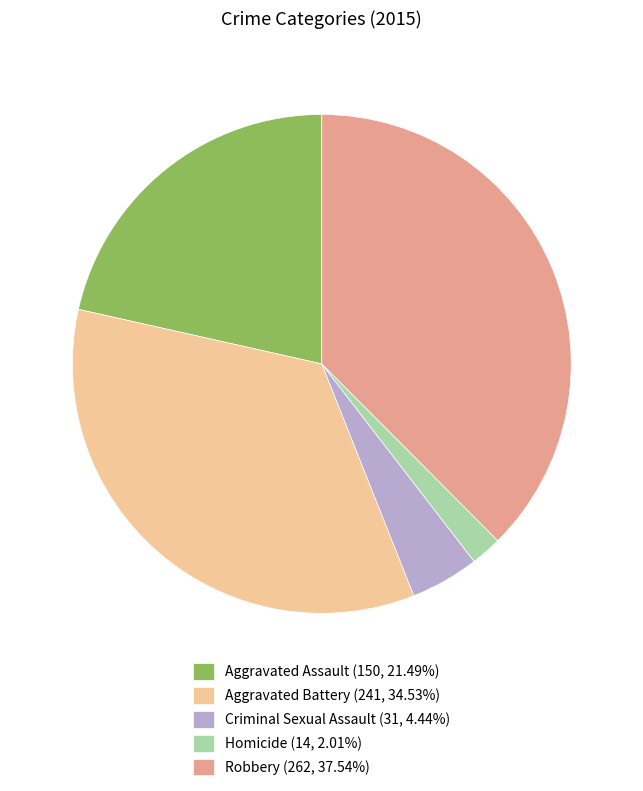

How many segments does this pie chart have?

5